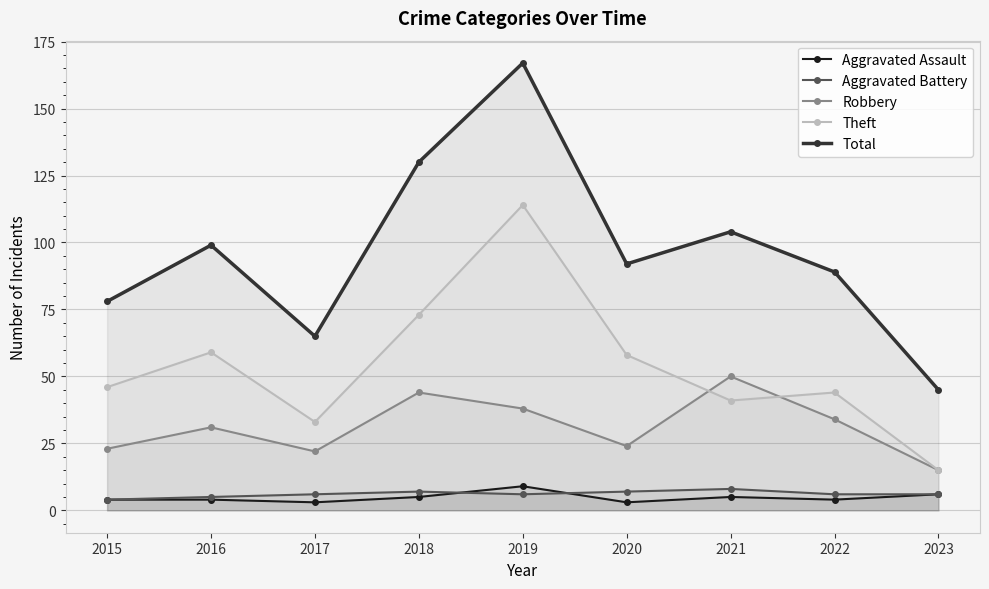

How many data points does each series have?

9